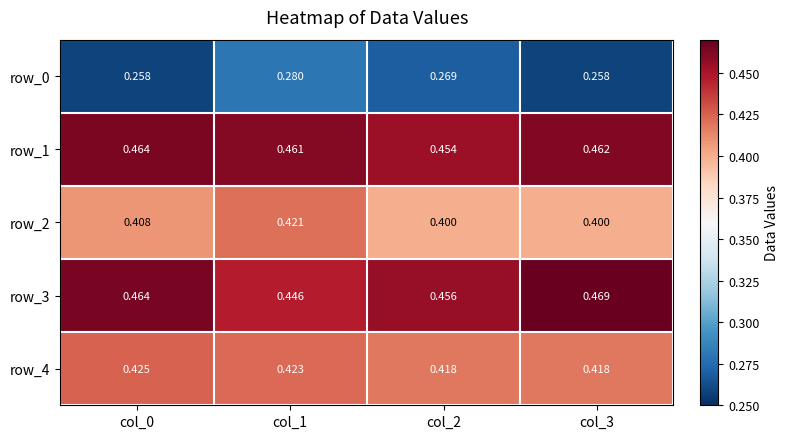

Is the value of row_0 at col_0 greater than the value of row_1 at col_2?

No